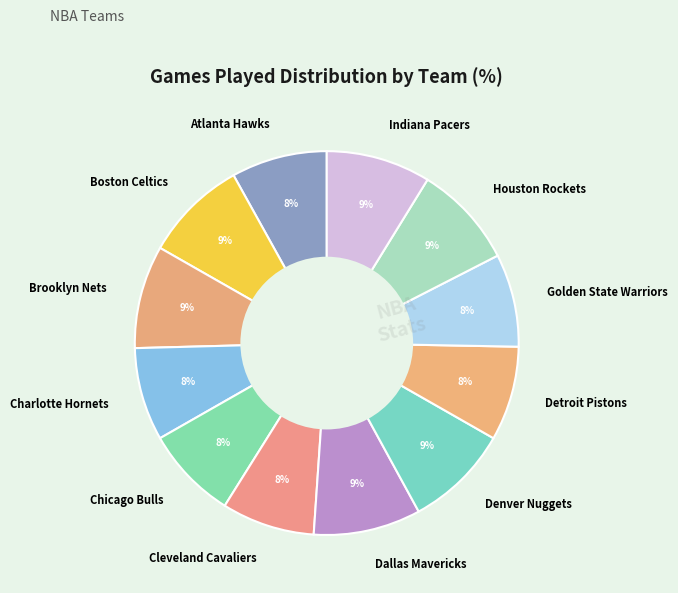

Do Charlotte Hornets and Denver Nuggets together represent more than half of the pie?

No